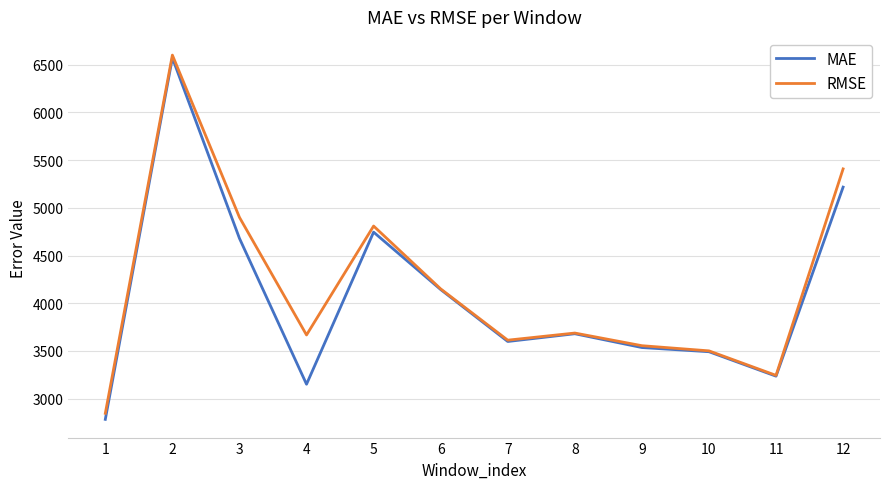

Which series changed the most between 2 and 3?

MAE